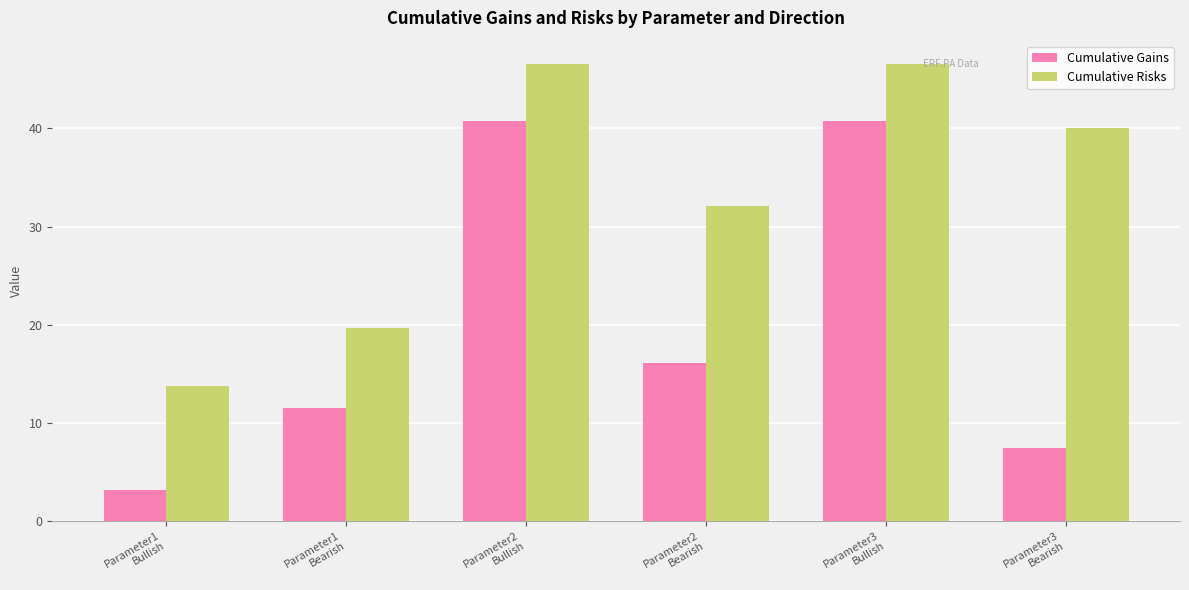

At which category does the chart reach its minimum across all series?

Parameter1
Bullish